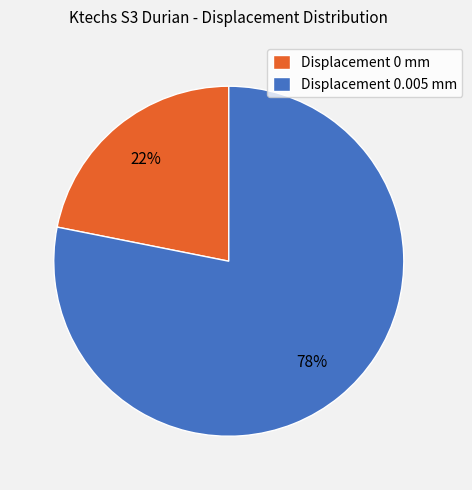

Count the number of slices in the pie.

2